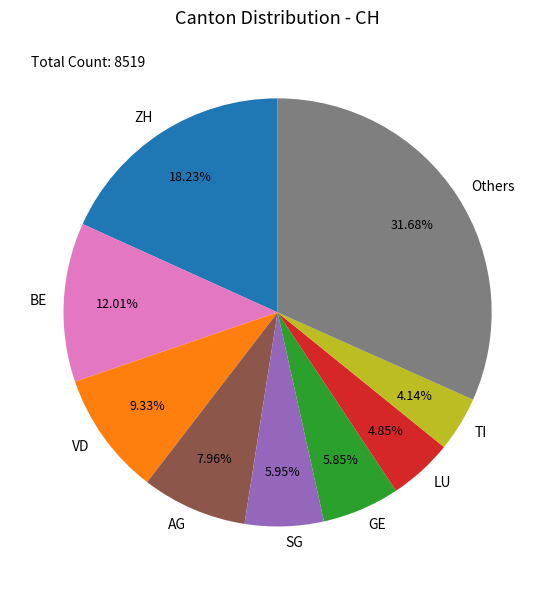

Do LU and AG together represent more than half of the pie?

No